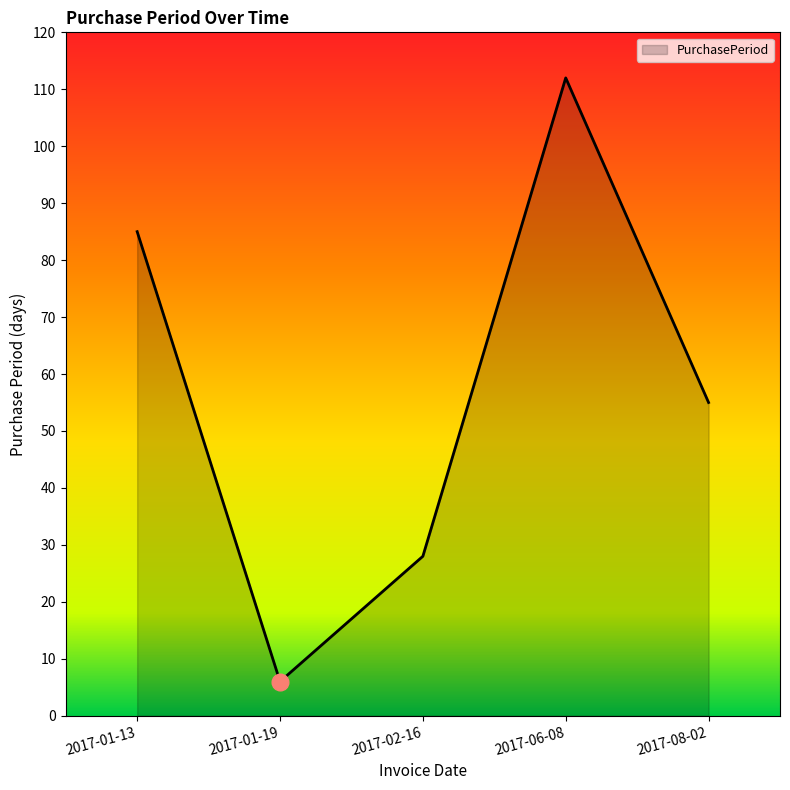

True or false: there are more than 1 points higher than both neighbors.

False